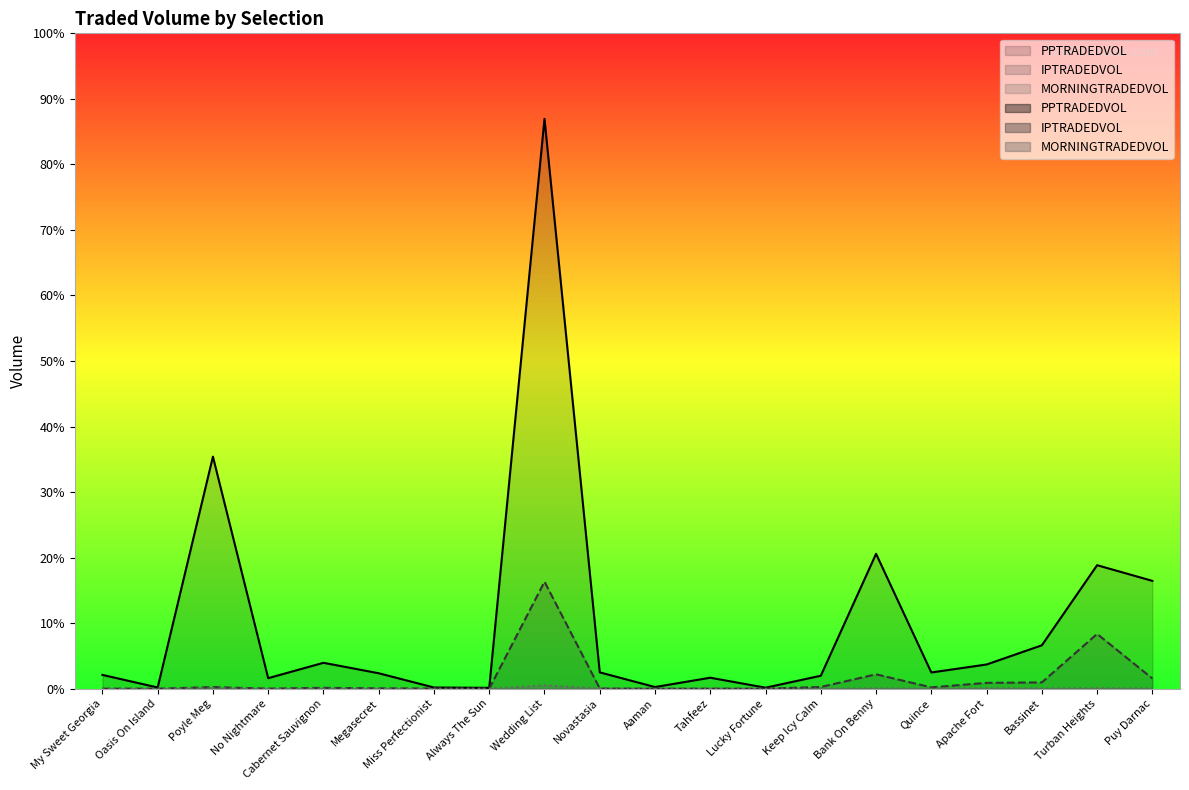

What is the minimum value for PPTRADEDVOL?

608.4